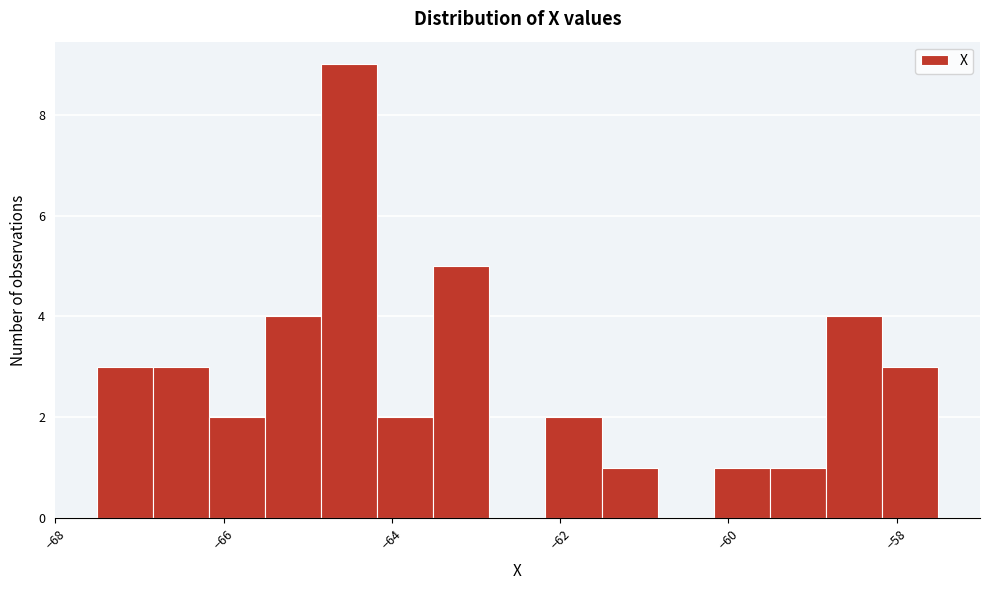

Read against the x-axis, roughly where is the centre of the tallest bar?

-64.6